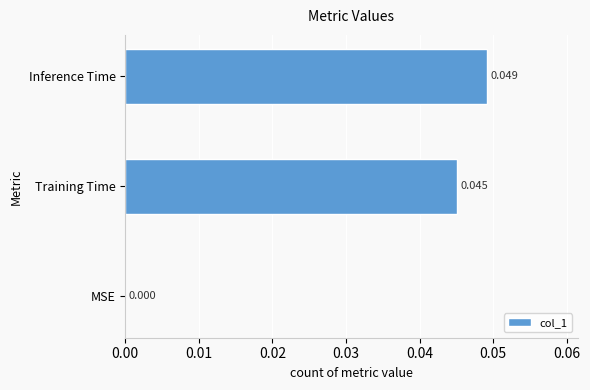

Which has a higher value, Training Time or Inference Time?

Inference Time